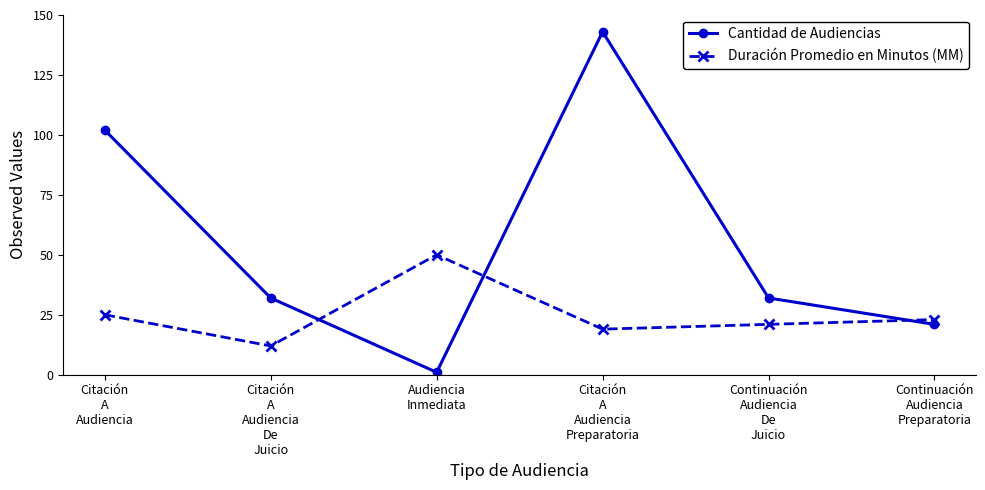

After their last crossing, which series has the higher values: Cantidad de Audiencias or Duración Promedio en Minutos (MM)?

Duración Promedio en Minutos (MM)